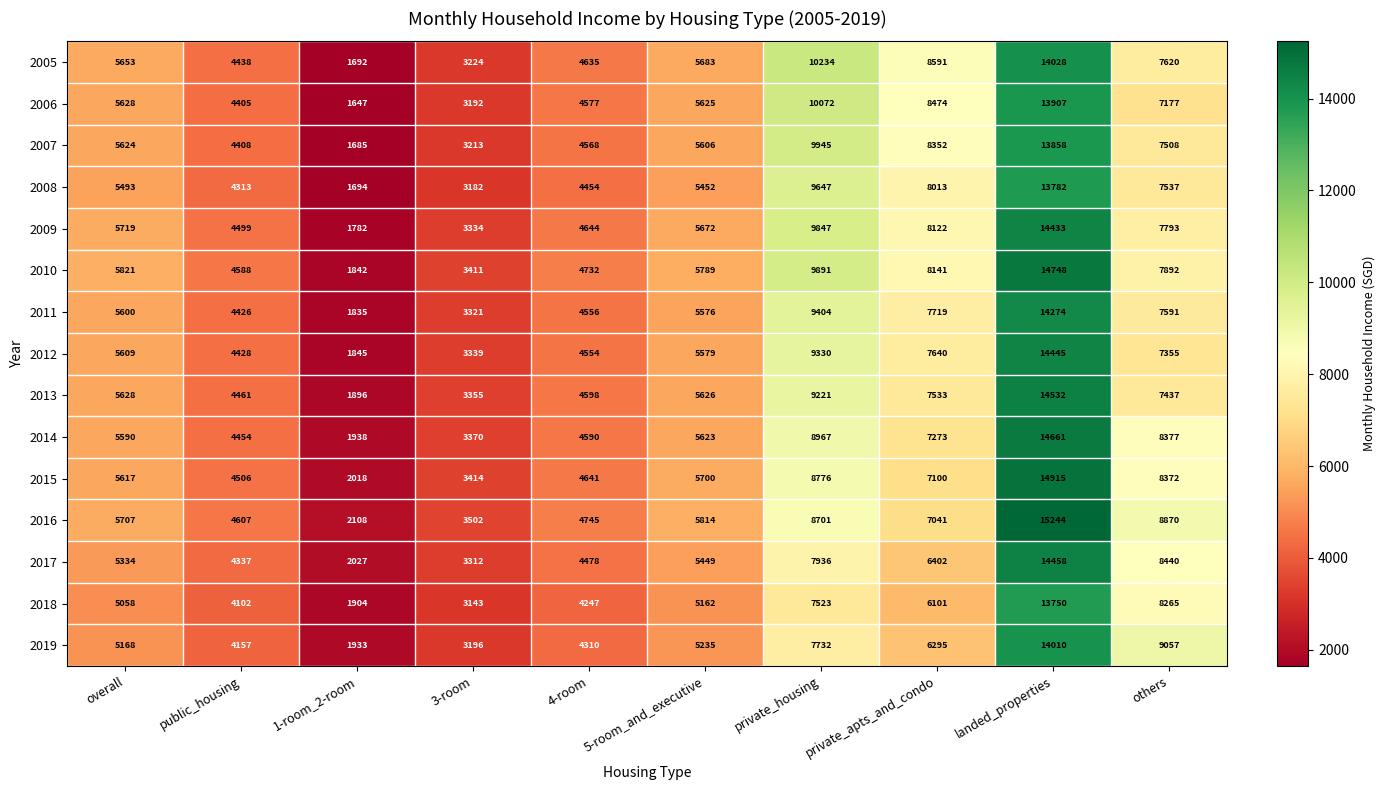

Which series has the widest spread of values?

2016